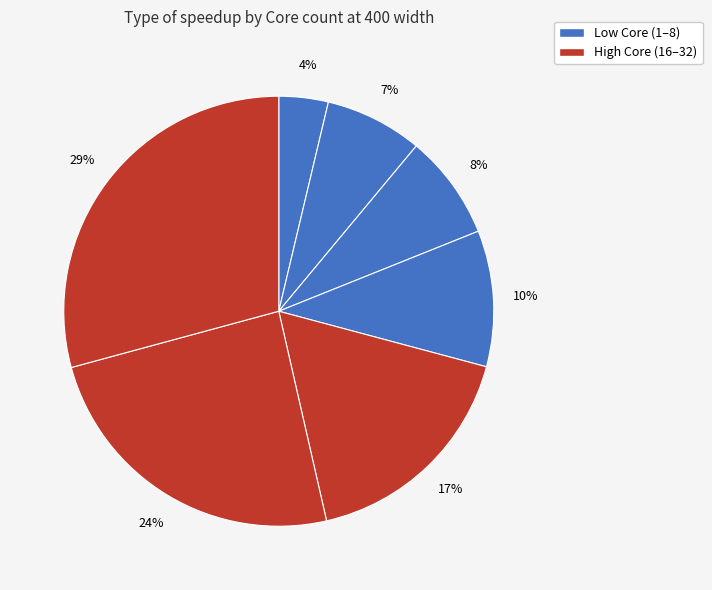

How many slices are in this pie chart?

7